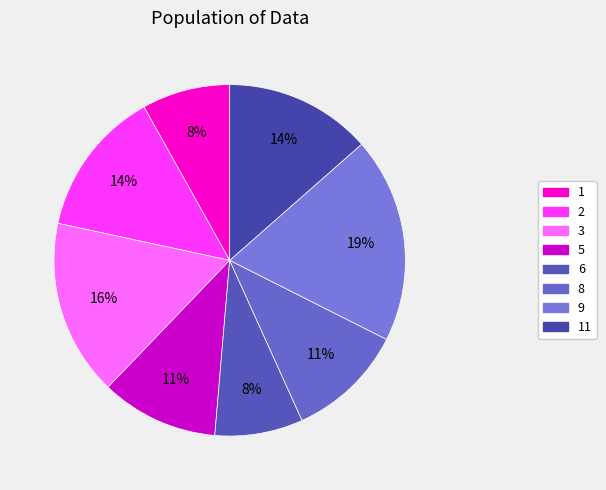

Count the number of slices in the pie.

8